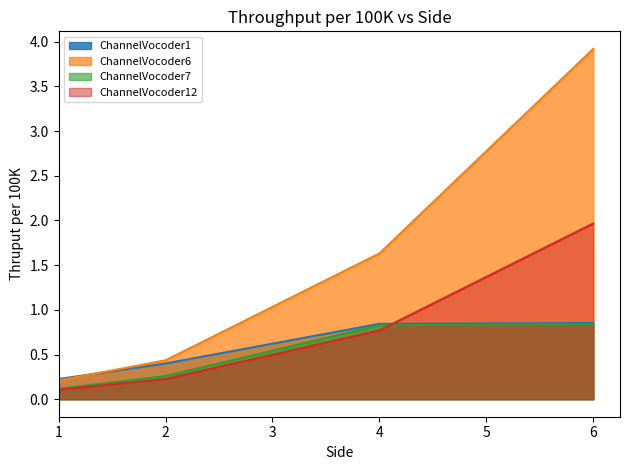

At how many categories does at least one series exceed 1?

2